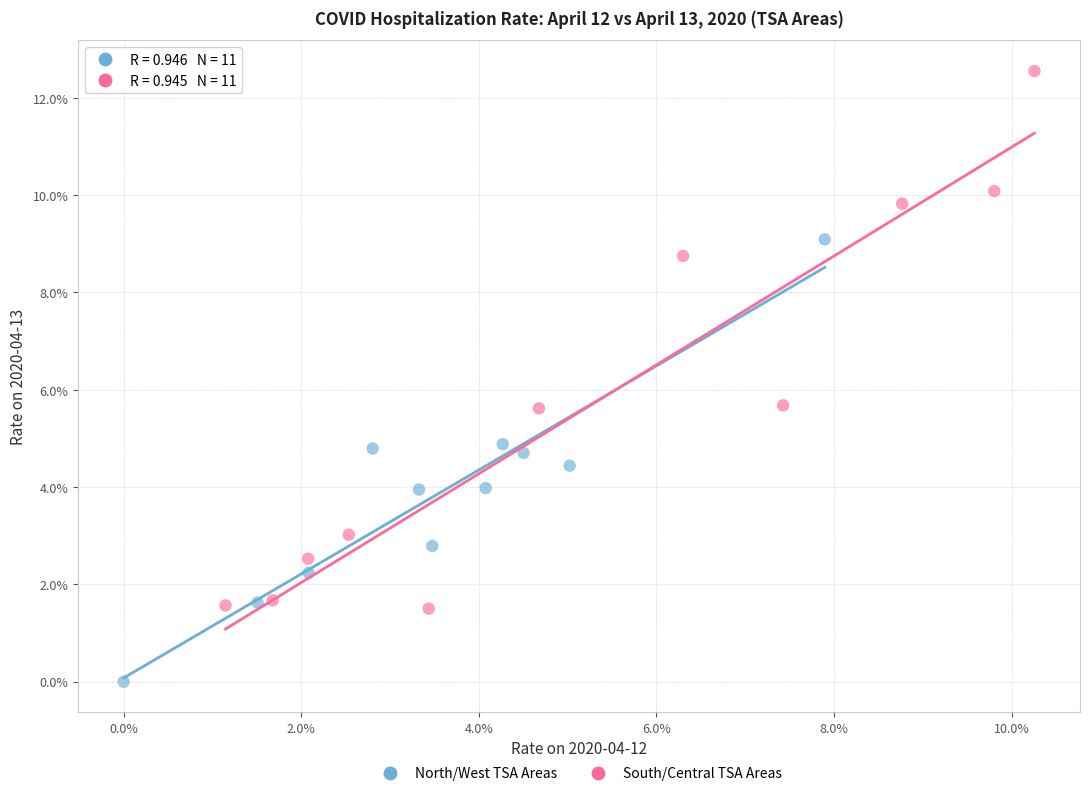

Which series has the largest Y range (max minus min)?

South/Central TSA Areas